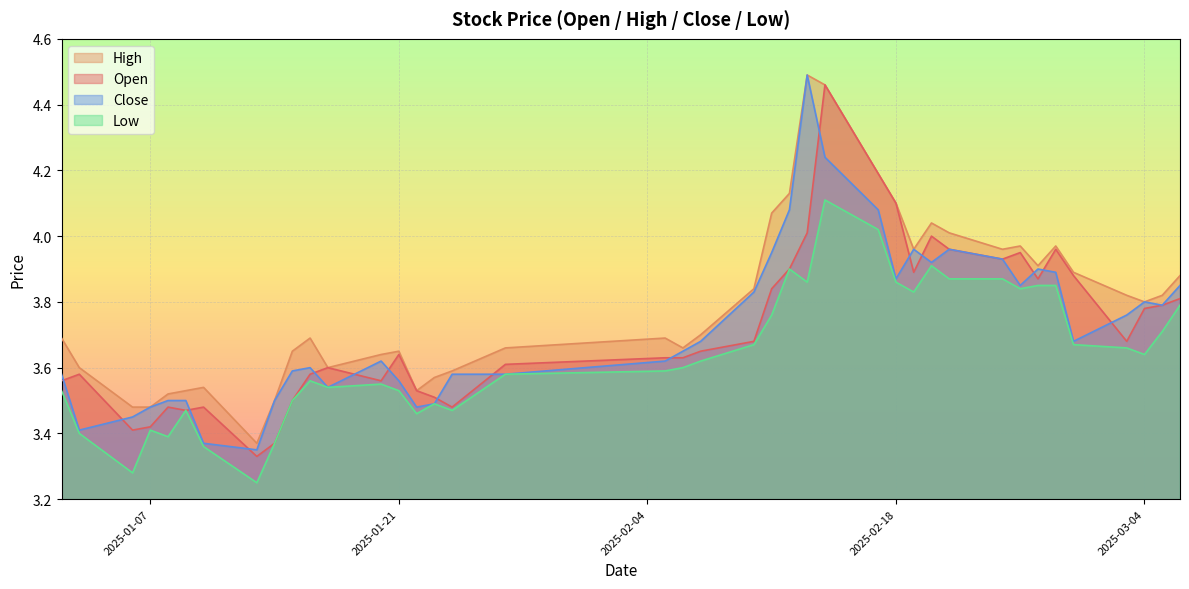

The High series shows 1.2 at 2025-02-18. True or false?

False